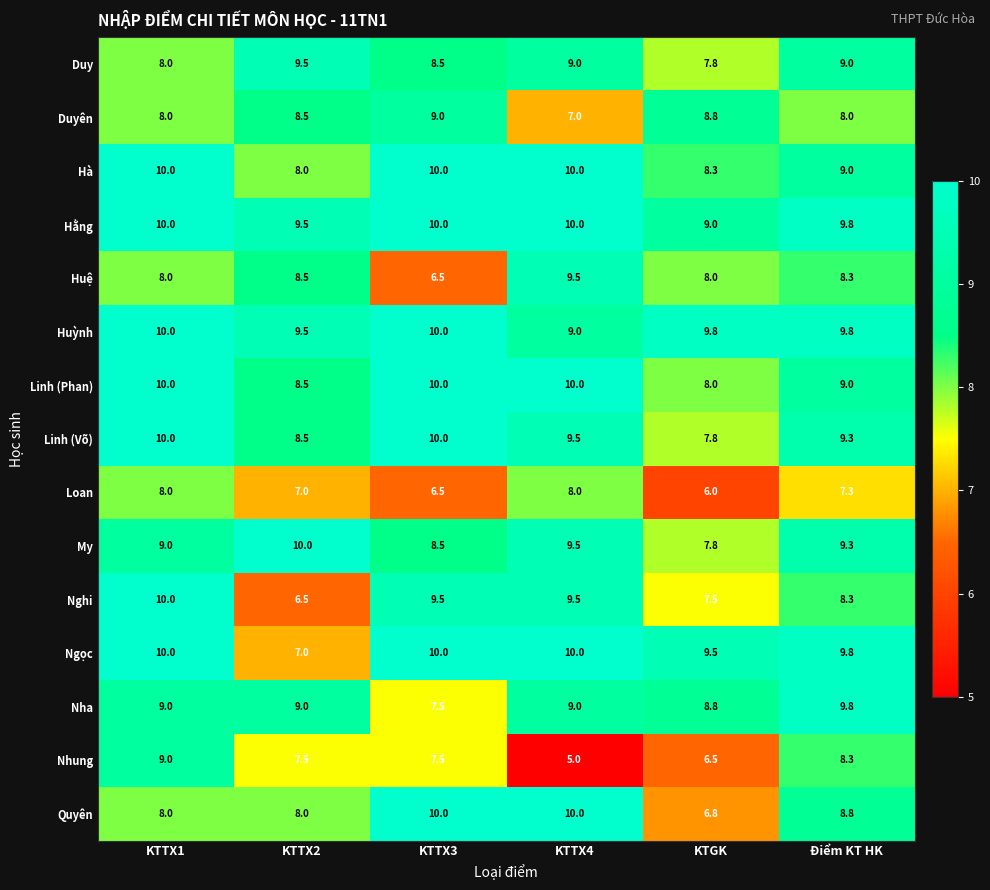

What is the total value across all series at KTTX2?

125.5